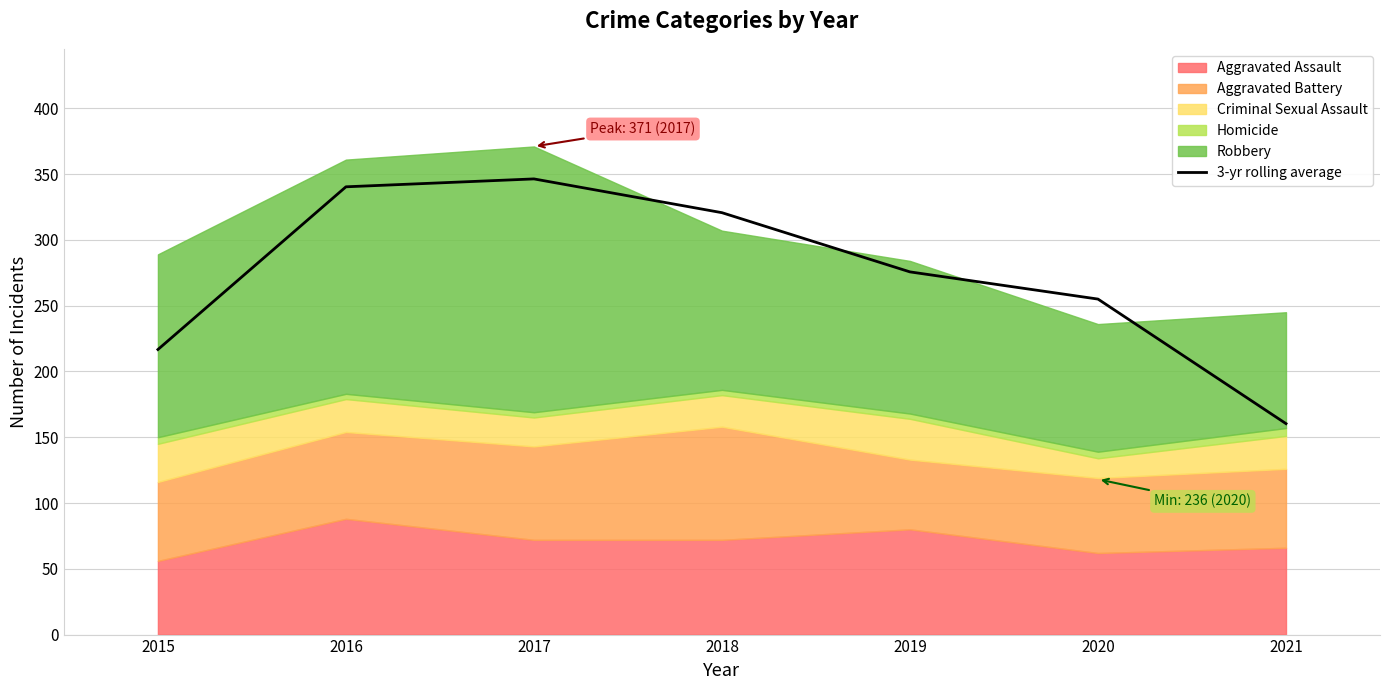

What is the sum of the values at 2016 and 2017?

686.7